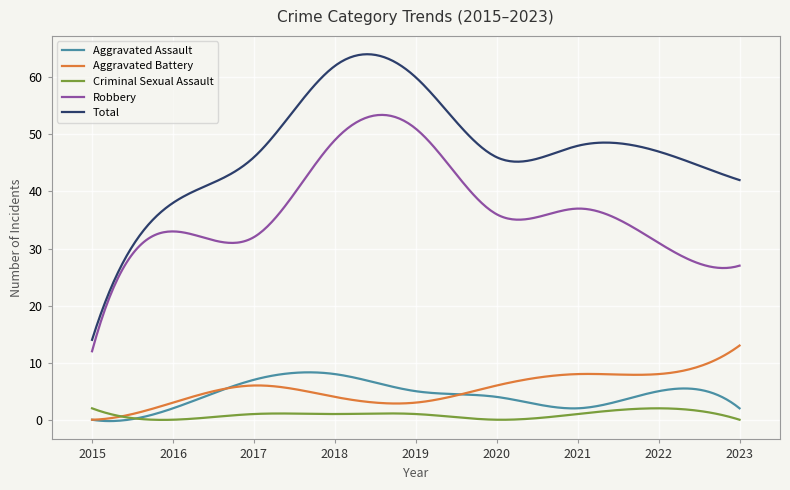

True or false: Criminal Sexual Assault and Total cross at least once.

False